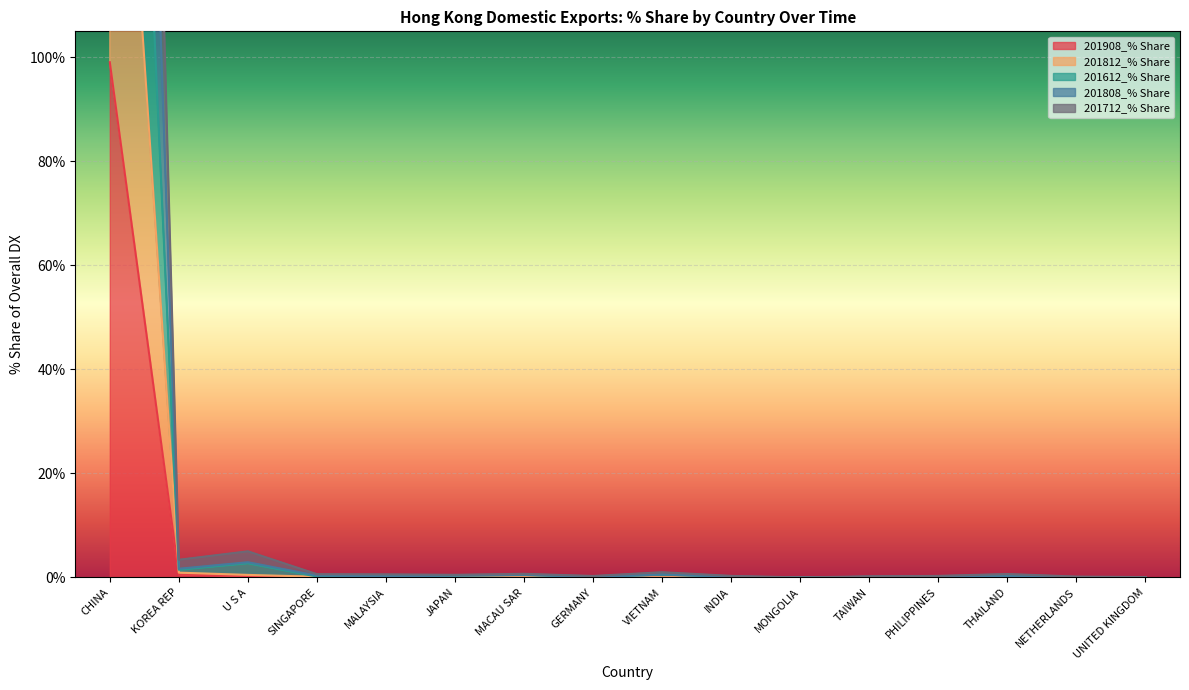

Between CHINA and NETHERLANDS, which series saw the biggest shift?

201612_% Share